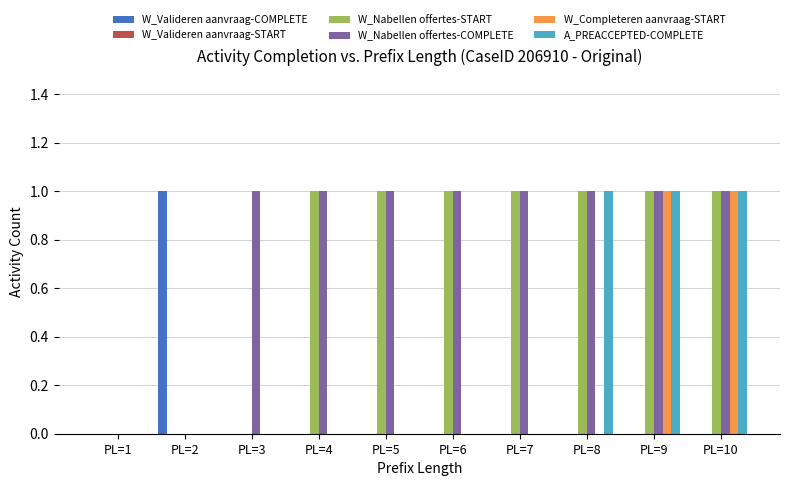

How many groups of bars are there?

10